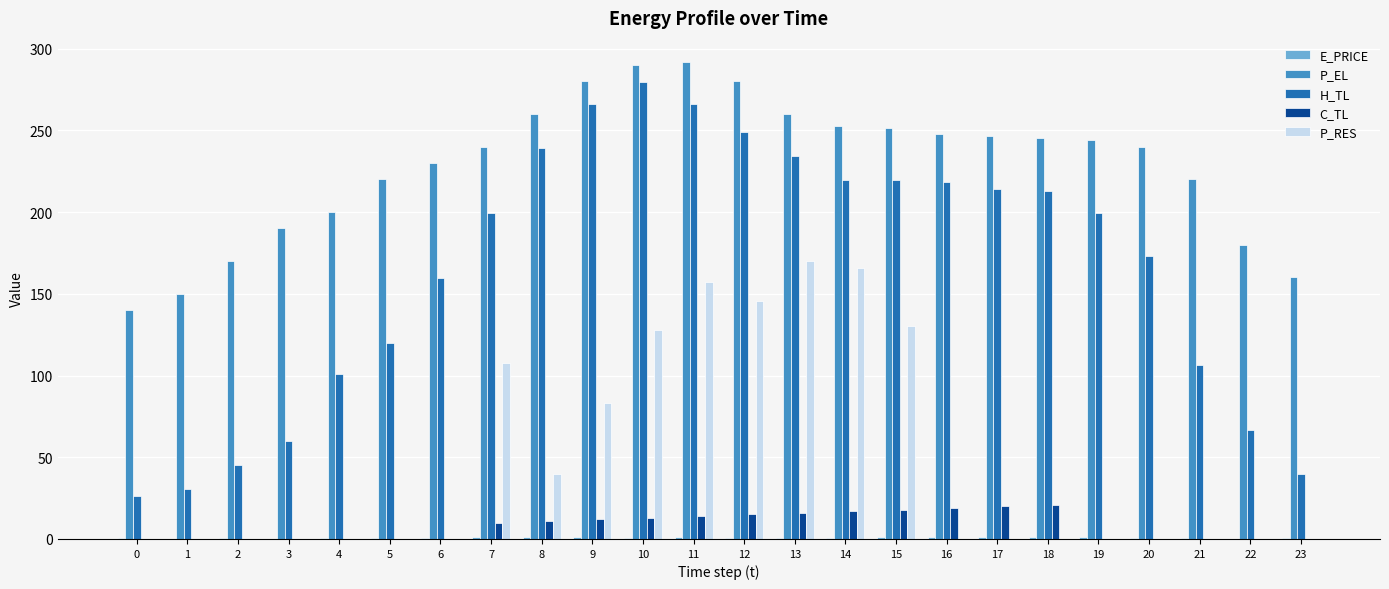

What is the greatest value displayed?

292.0